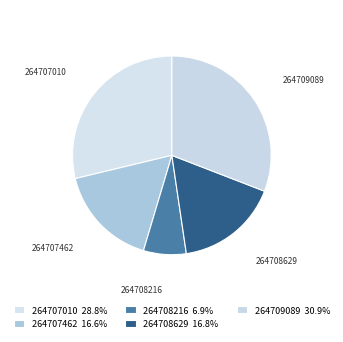

Approximately how many times larger is the value at 264708629 compared to 264707462?

1.0